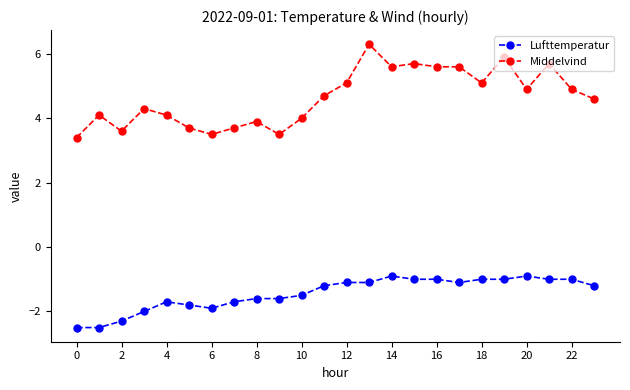

List the series in order of their peak value, highest first.

Middelvind, Lufttemperatur